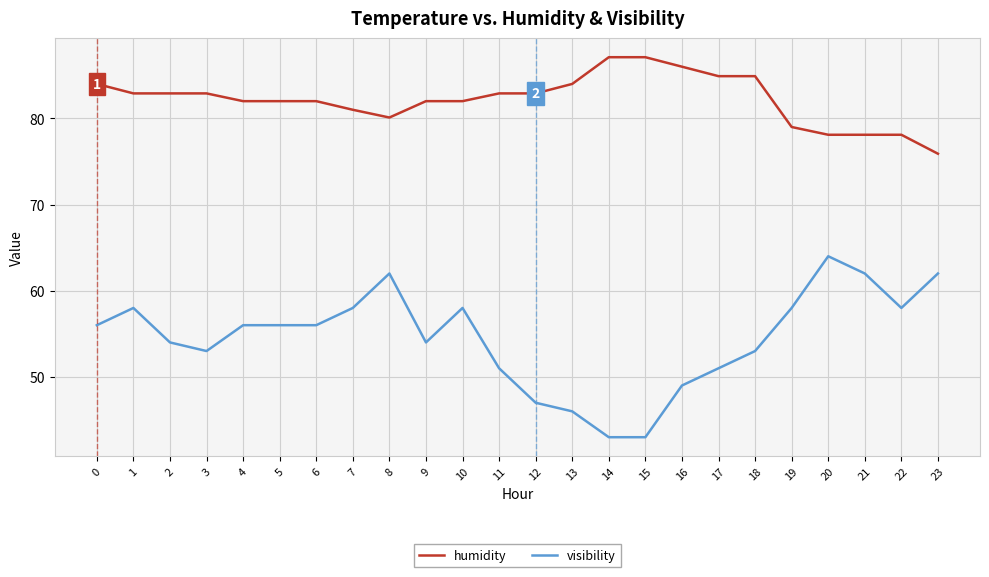

What is the minimum value for humidity?

75.9